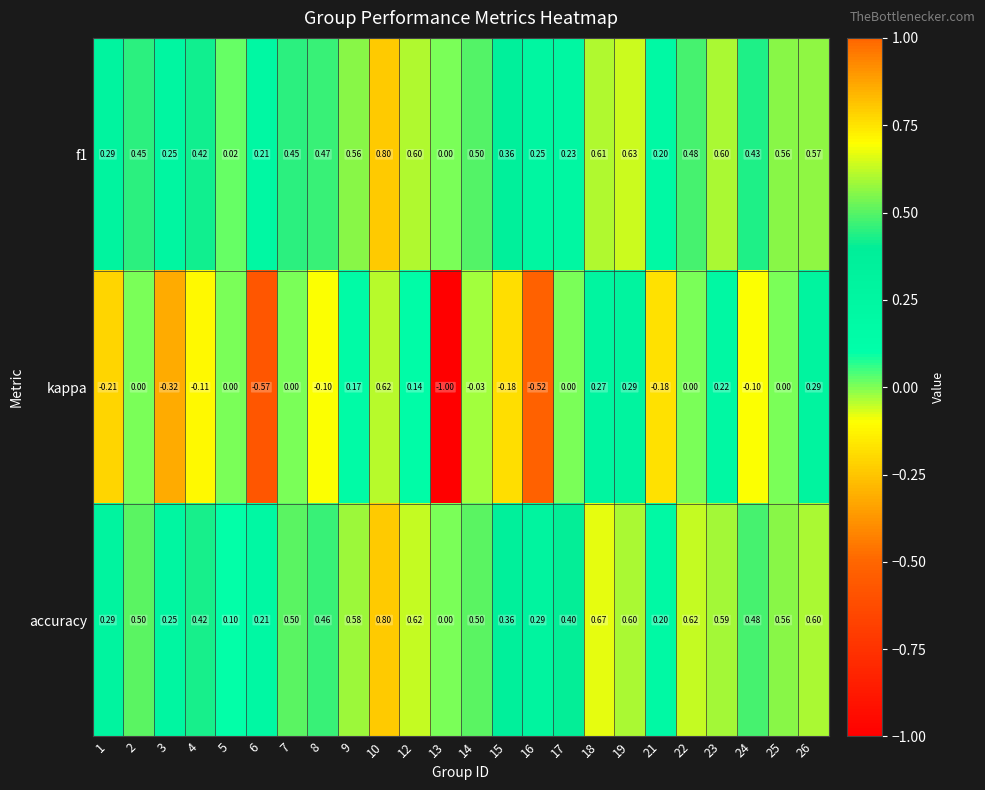

Is the value of accuracy at 4 greater than the value of f1 at 25?

No